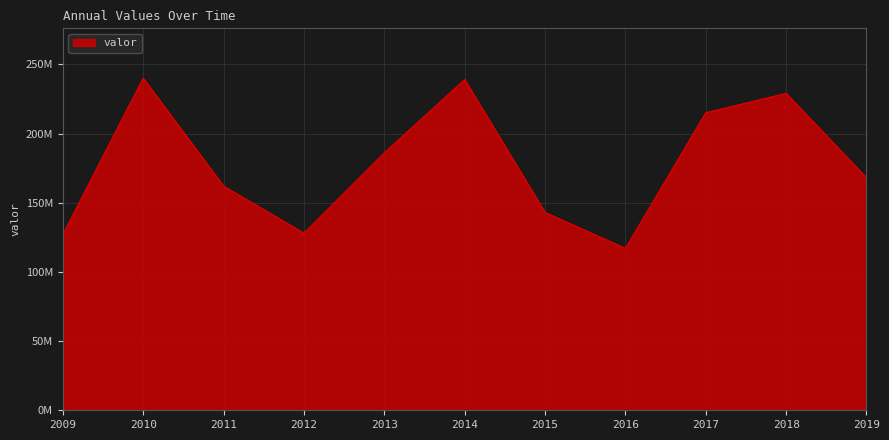

What is the value of the 3rd point from the left?

162000000